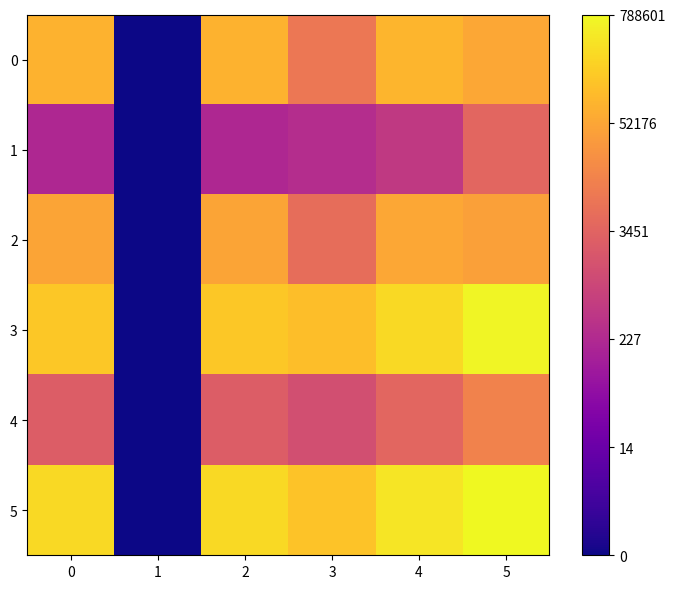

Between 1 and 3, which is larger?

3